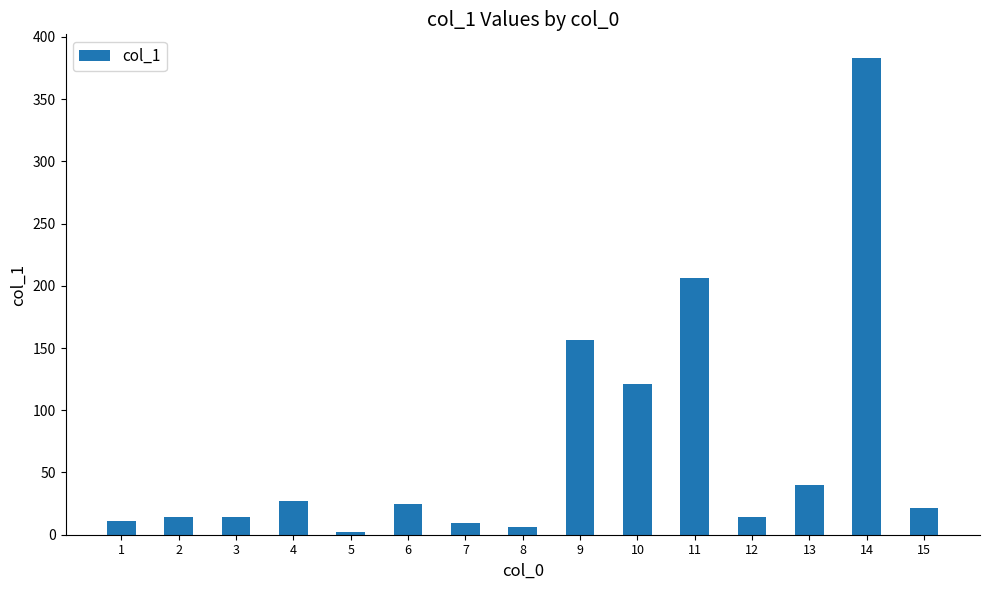

What is the sum of the values at 15 and 13?

61.8